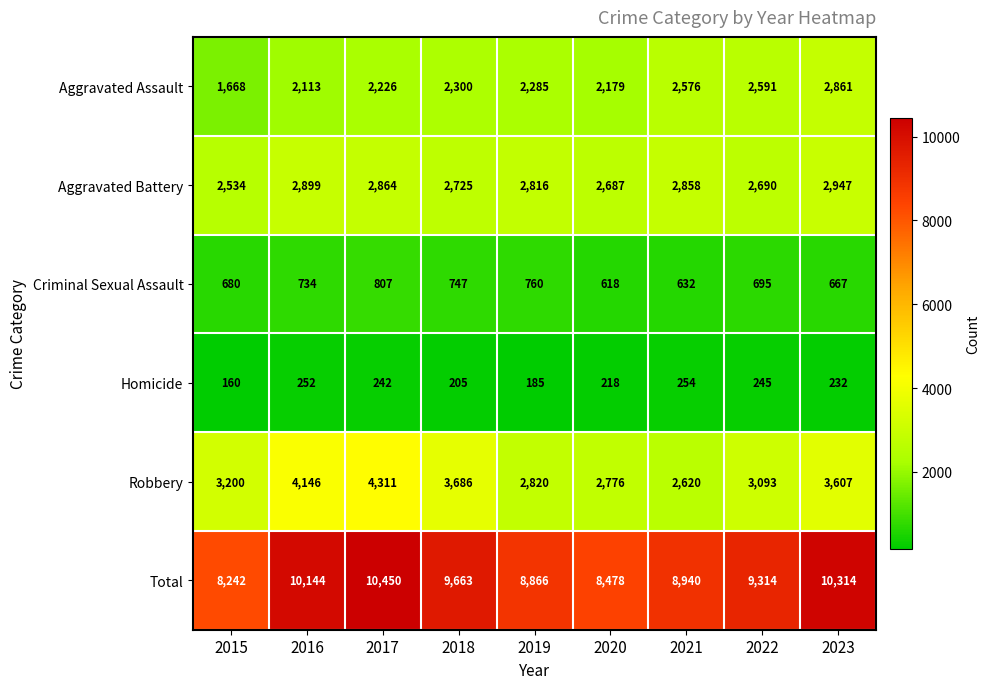

Where is Aggravated Battery nearest to the value 2740?

2018